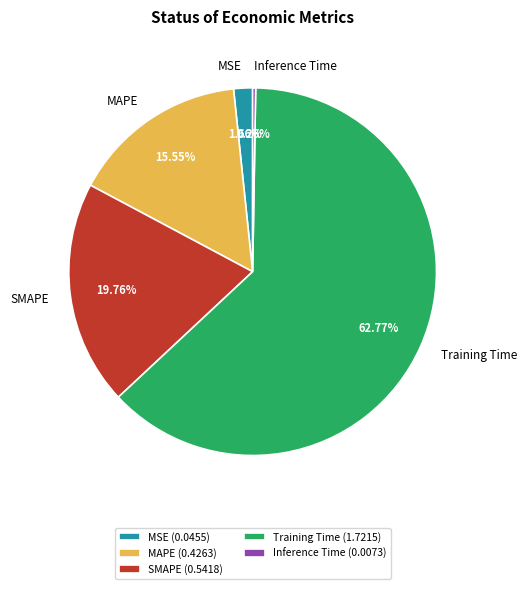

Combined, do MSE and MAPE account for over 50%?

No